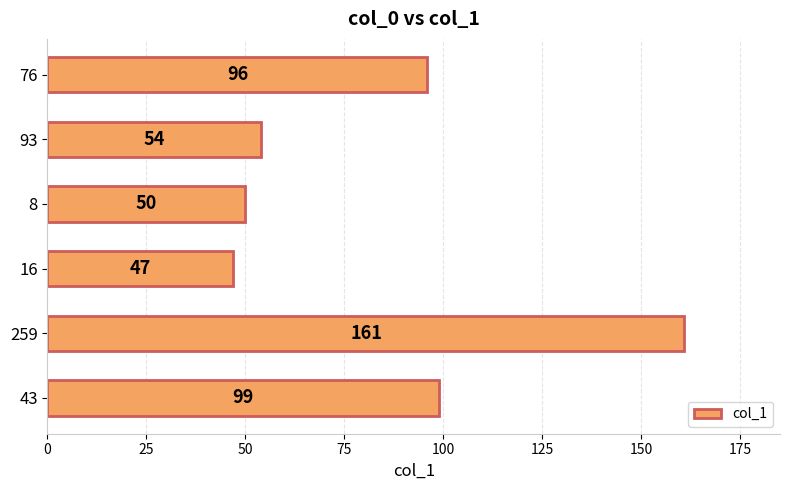

How many data points does each series have?

6